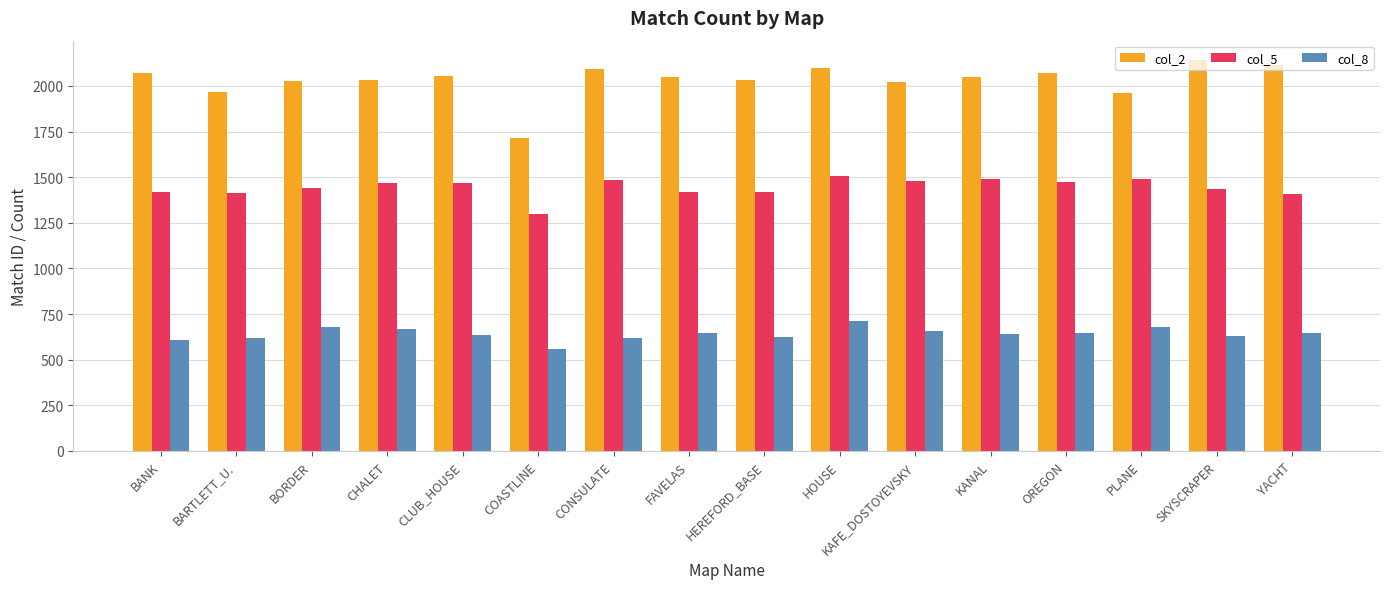

How many data points in col_2 are less than 2050?

8